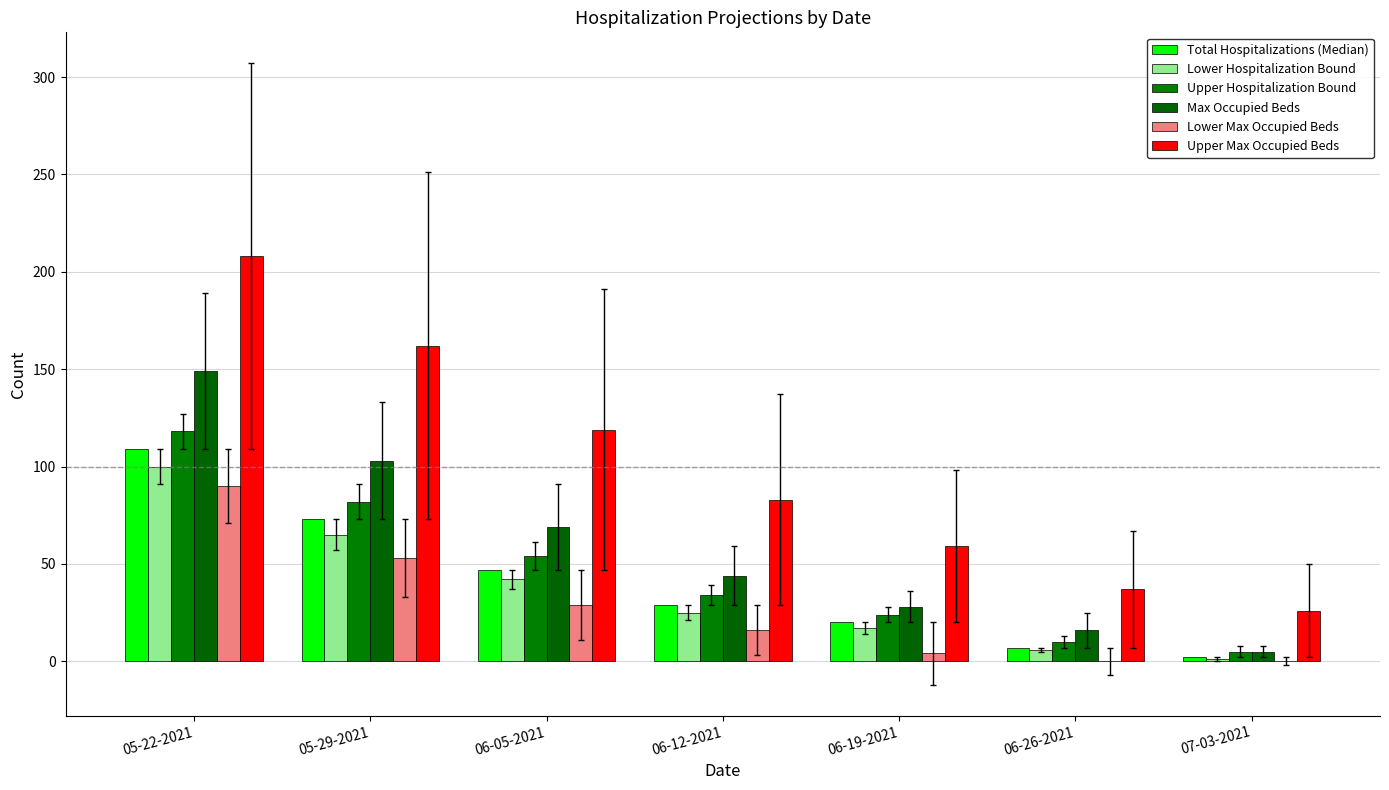

What is the difference between the maximum and minimum values in the Upper Hospitalization Bound series?

113